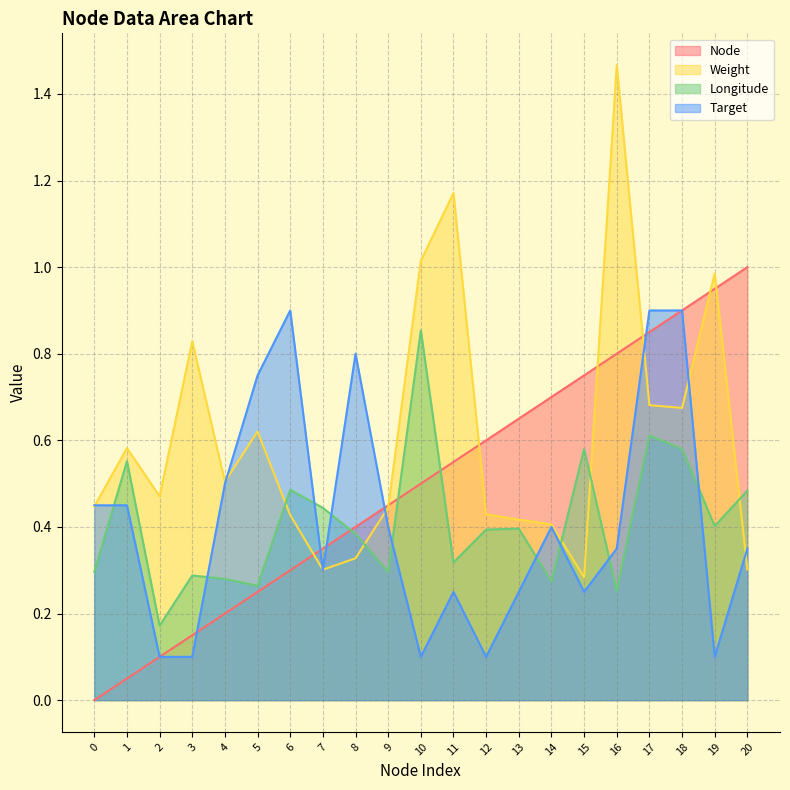

What is the difference between the second highest and minimum values in the Longitude series?

0.4